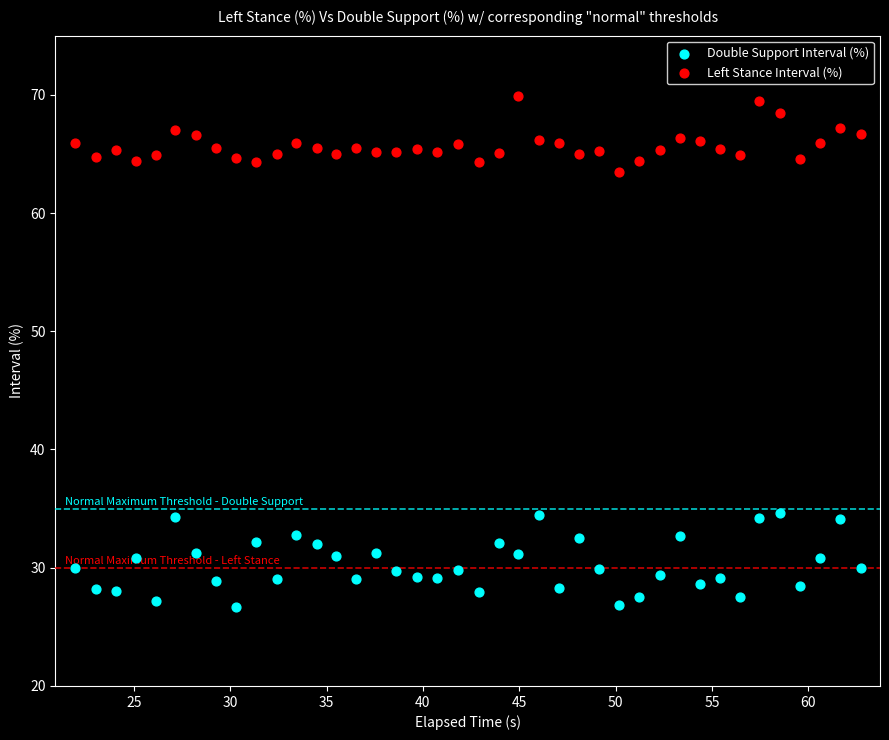

Across all data points, what is the range of Y values (max minus min)?

43.2